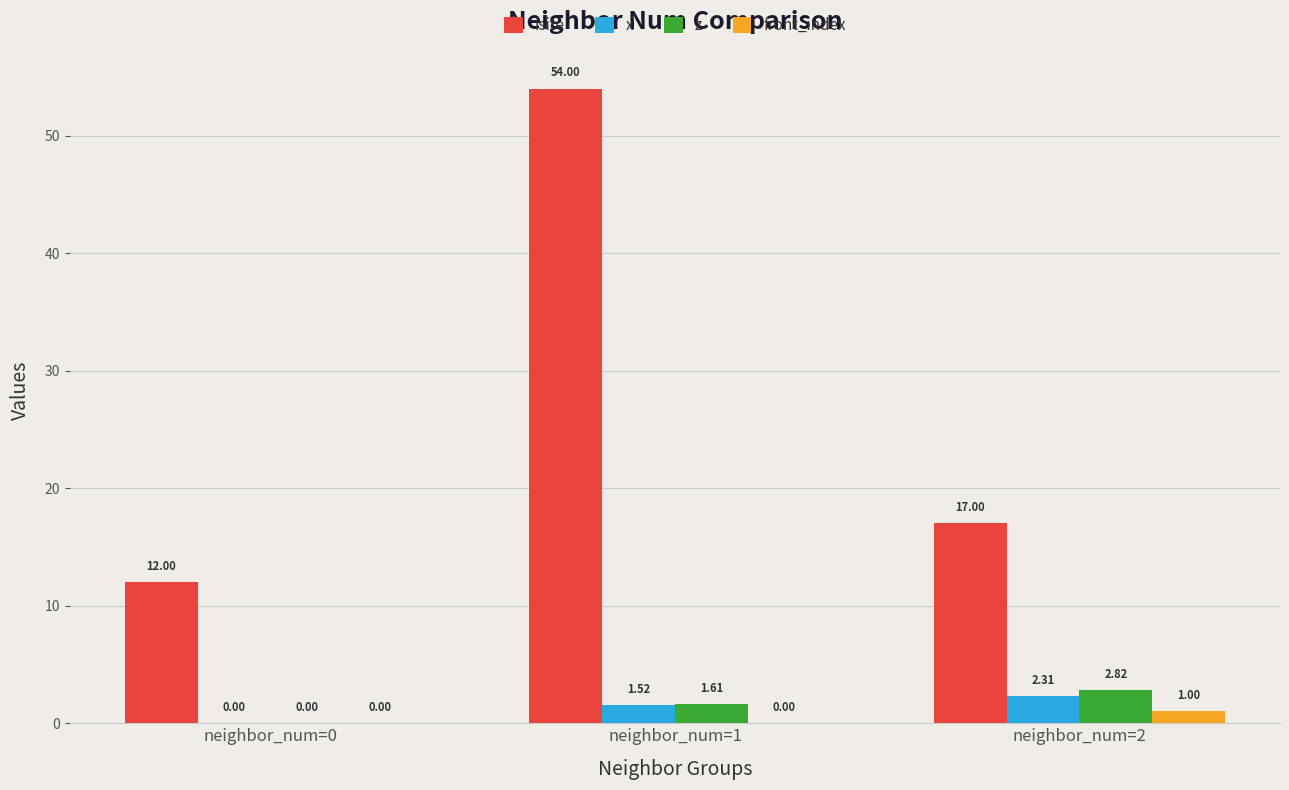

What is the sum of all front_index values?

1.0